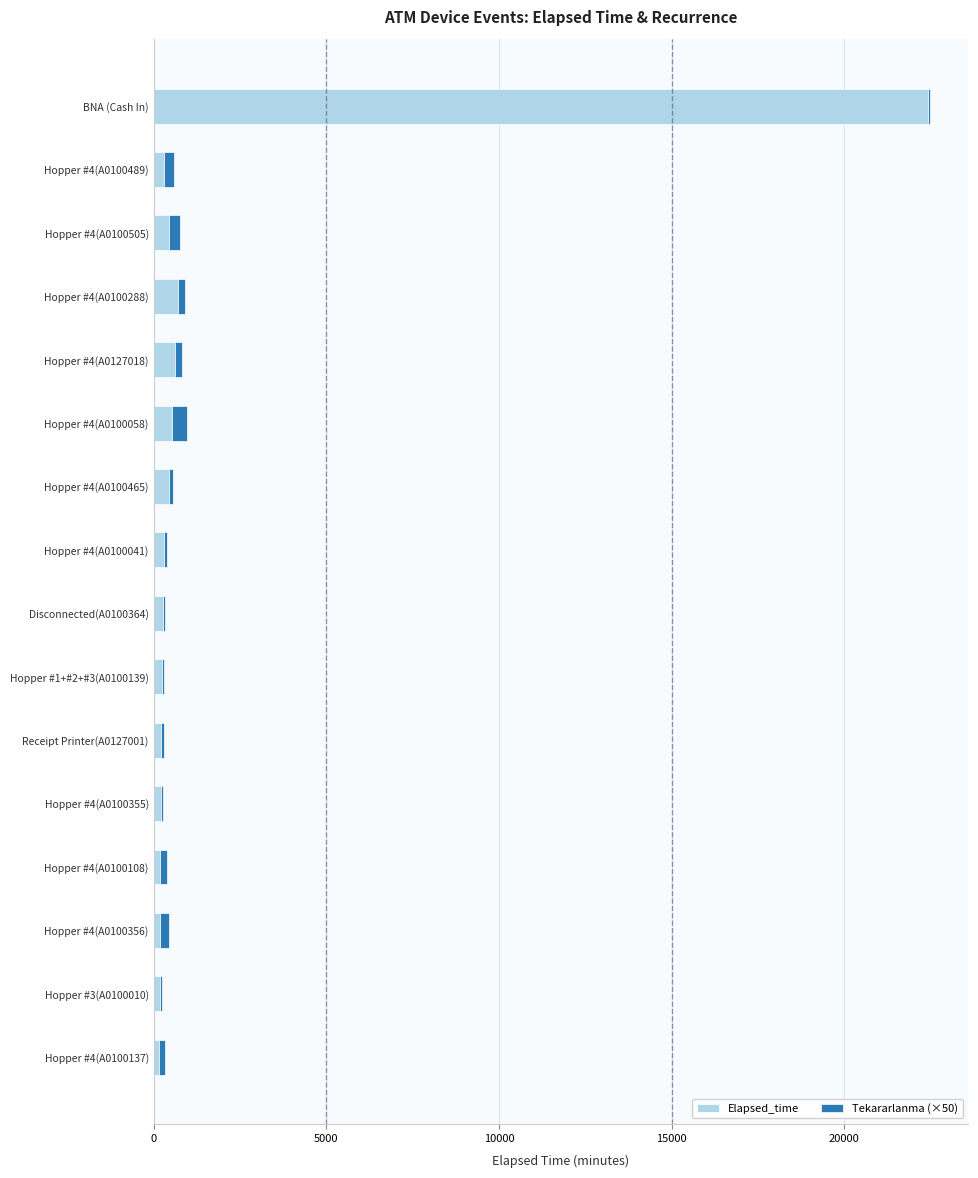

How many data points does each series have?

16